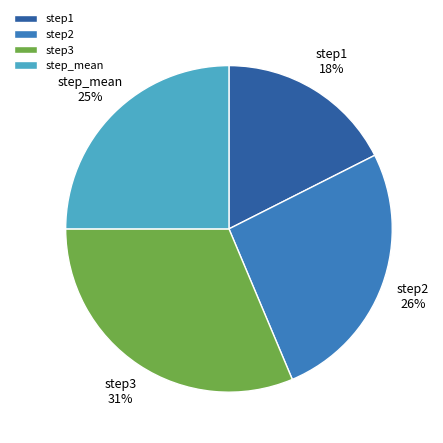

Rank the categories by value from lowest to highest.

step1, step_mean, step2, step3